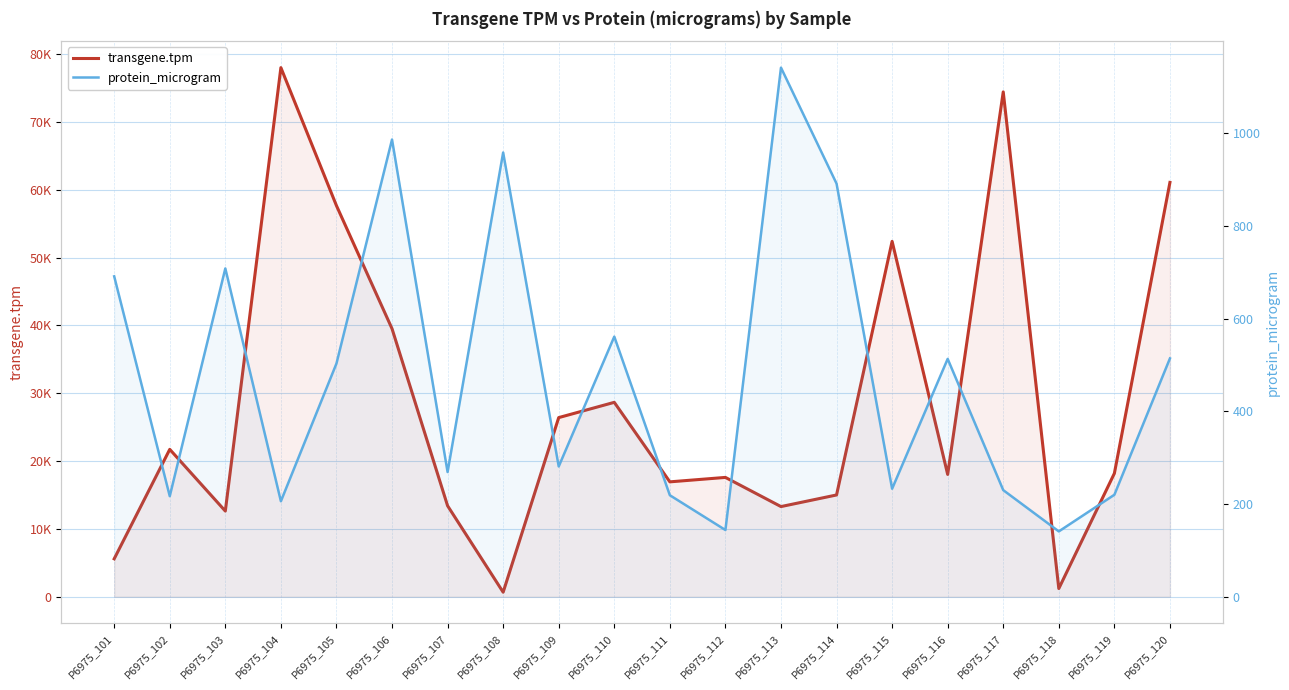

Reading left to right, extract all data points from this chart.

transgene.tpm: 5597.0	21732.2	12636.5	77993.6	57652.8	39518.5	13416.1	677.4	26412.7	28662.8	16942.4	17597.0	13297.4	15009.1	52389.4	18036.5	74418.7	1218.6	18188.5	61074.6
protein_microgram: 691.0	217.0	708.0	206.0	503.0	986.0	269.0	958.0	281.0	561.0	219.0	144.0	1141.0	891.0	233.0	513.0	230.0	141.0	220.0	514.0